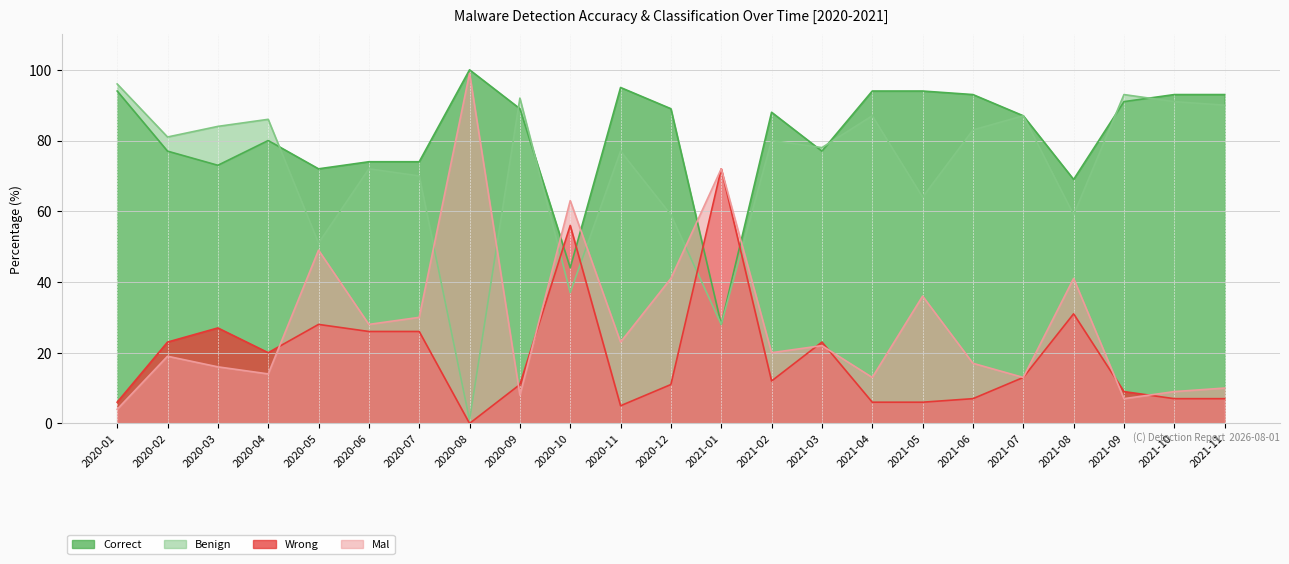

What are all the series names shown in the legend?

Correct, Wrong, Benign, Mal